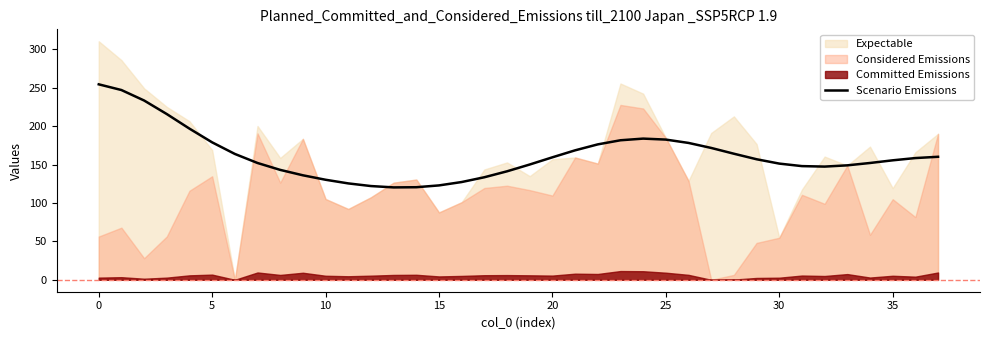

What is the highest value of the Scenario Emissions series?

254.3